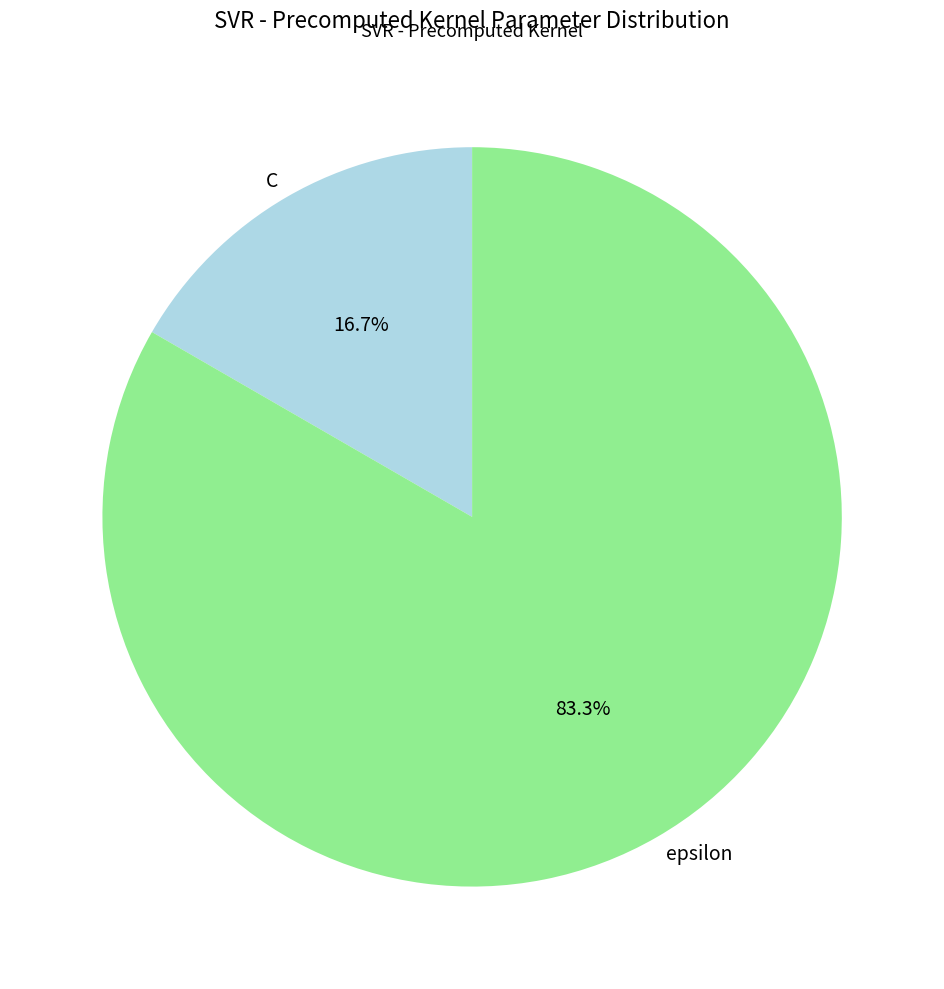

Which has a higher value, epsilon or C?

epsilon